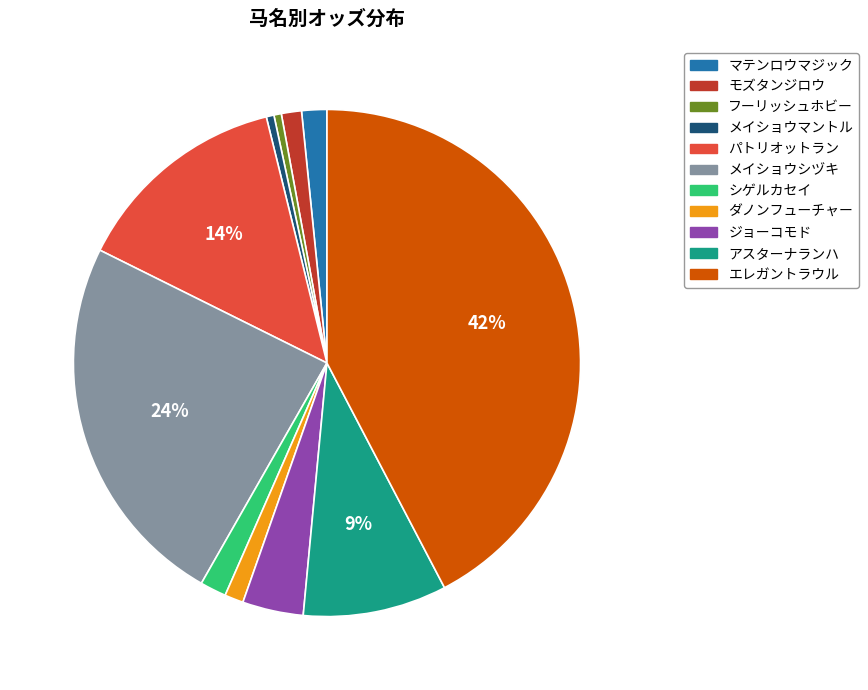

To the nearest percent, what portion does エレガントラウル represent?

42%